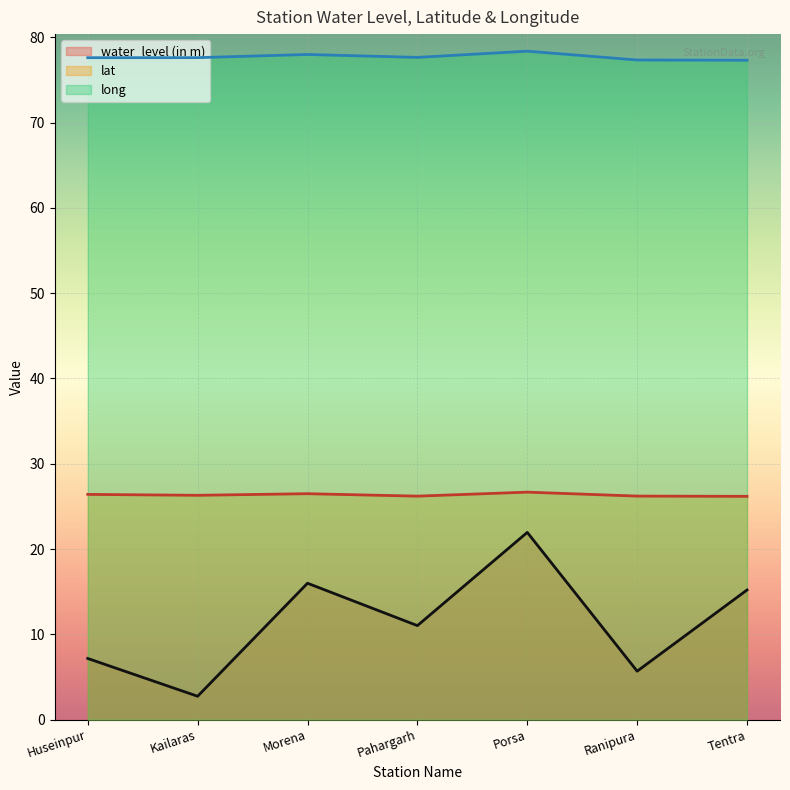

What is the difference between the lat values at Kailaras and Tentra?

0.1